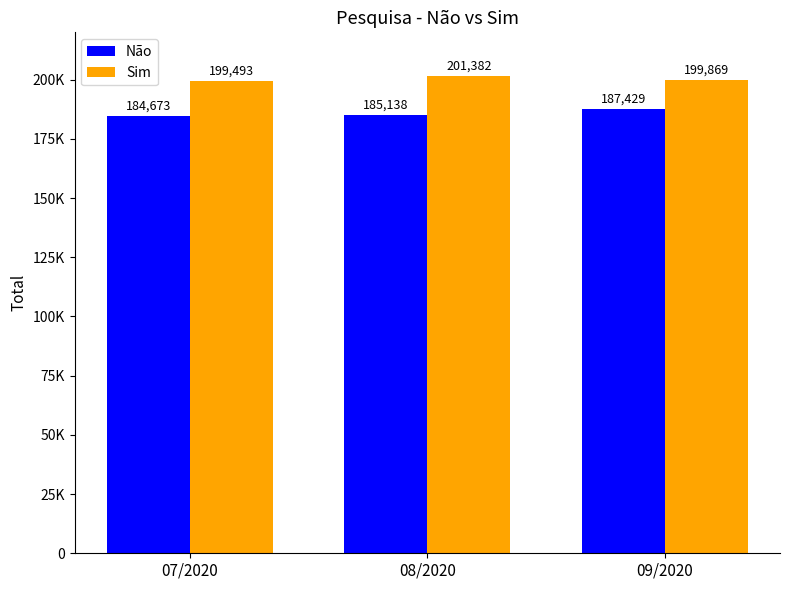

Does the chart contain any negative values?

No